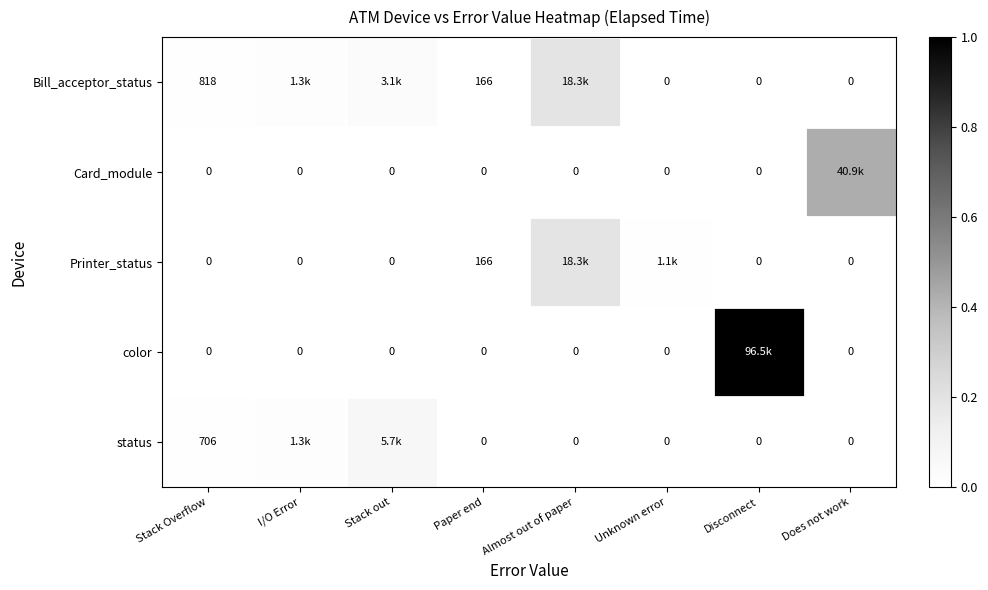

At Unknown error, list the series in order from smallest to largest.

Bill_acceptor_status, Card_module, color, status, Printer_status